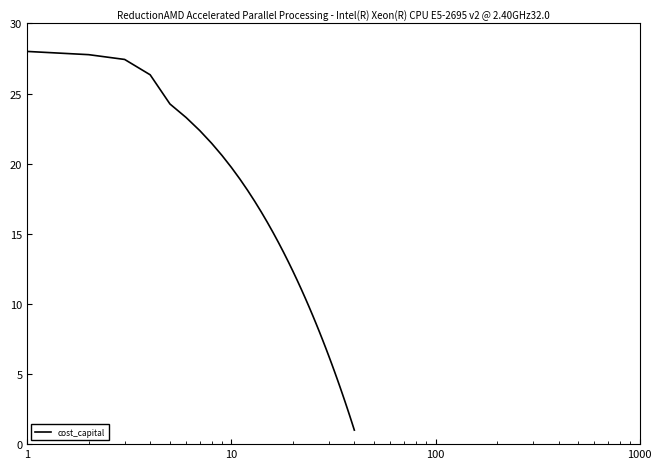

What is the greatest value displayed?

28.0